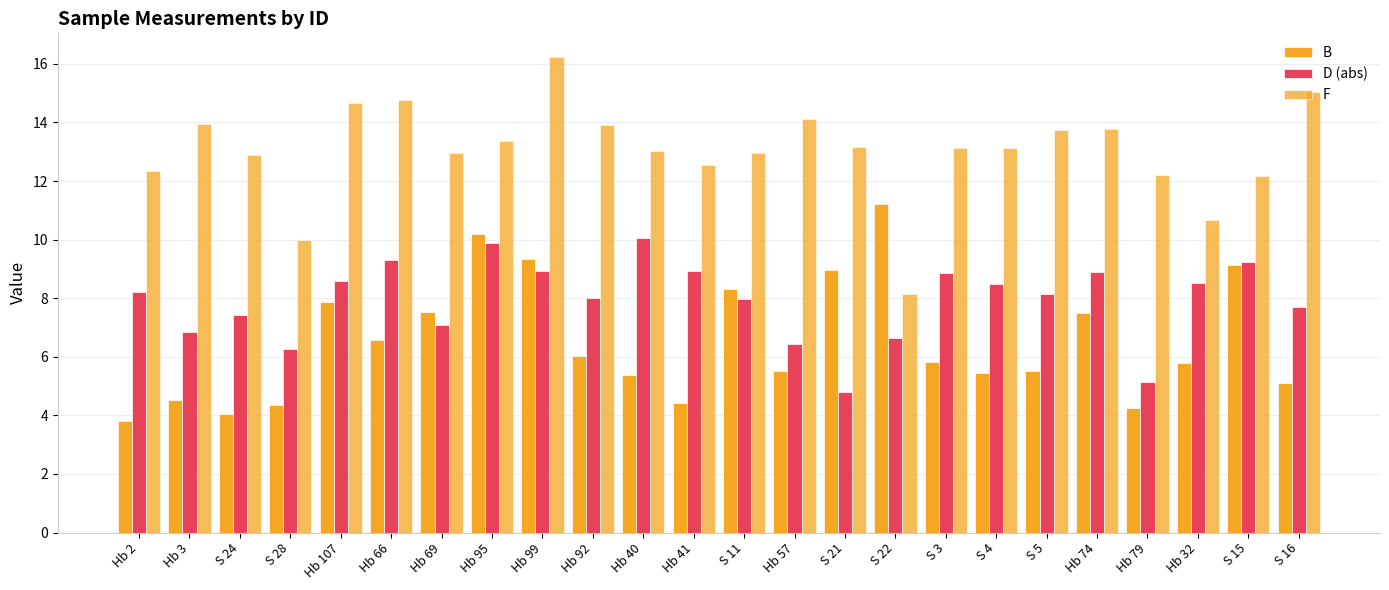

Rank the series at S 3 from highest to lowest value.

F, D (abs), B